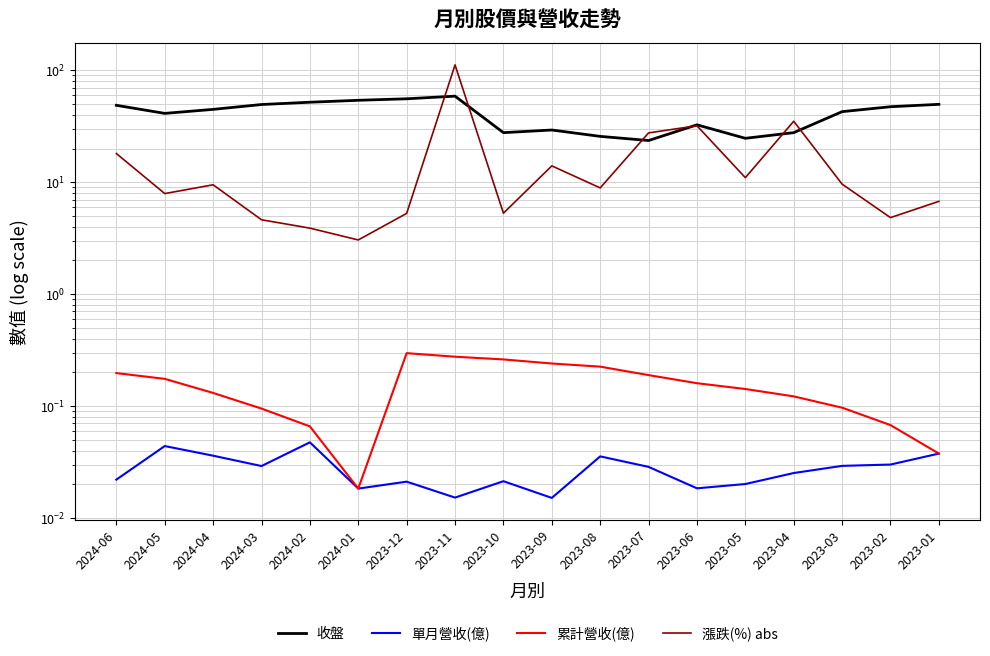

At which category is the sum across all series the highest?

2023-11